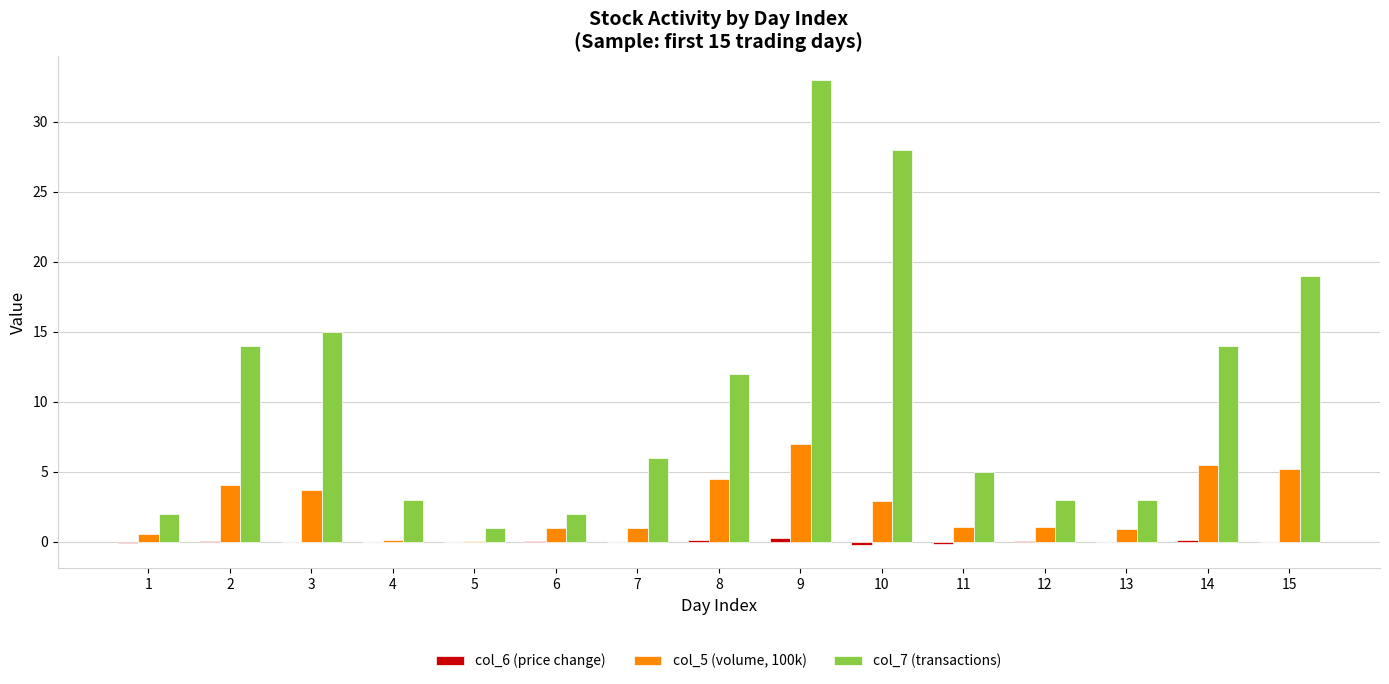

Which series has the largest total across all categories?

col_7 (transactions)